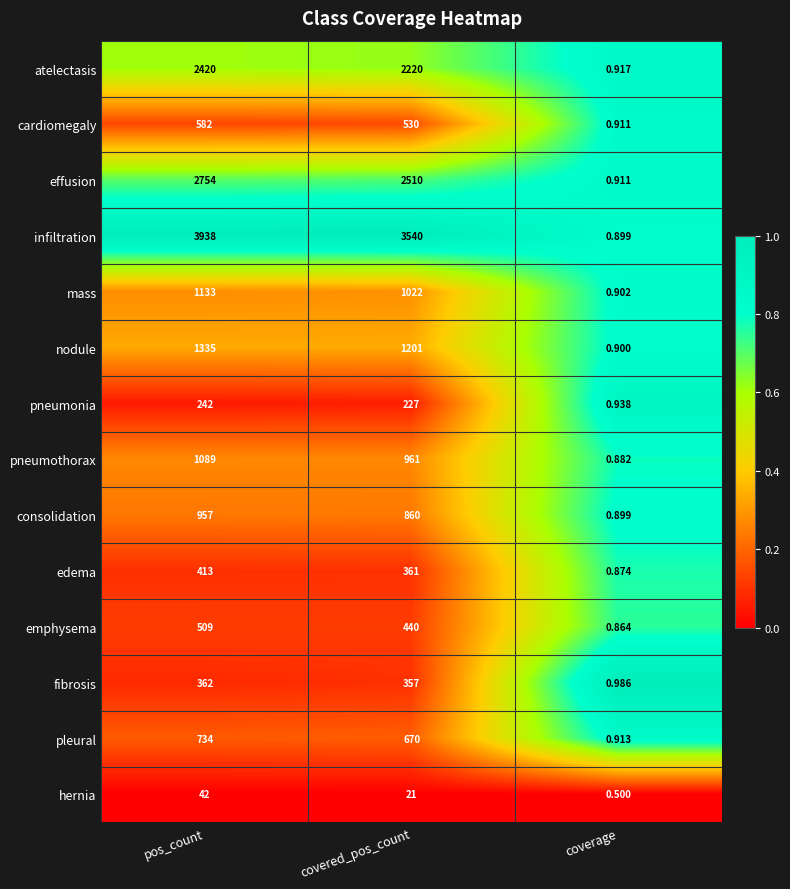

Which category has the lowest value in the pneumonia series?

coverage